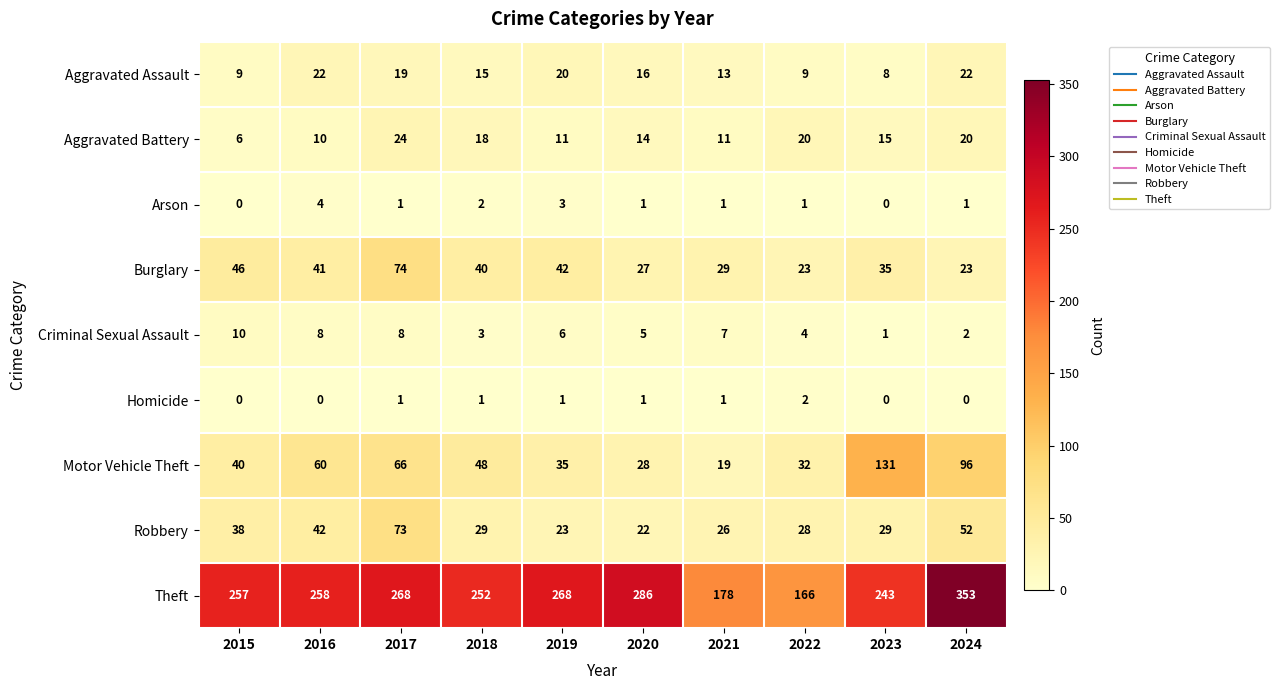

At which category is the sum across all series the highest?

2024